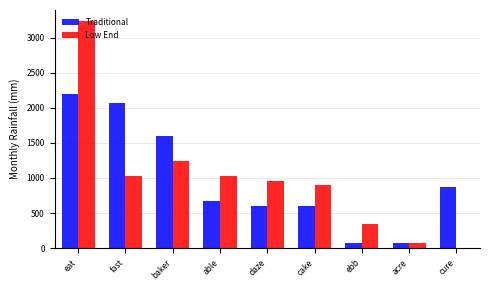

Reading left to right, extract all data points from this chart.

Traditional: eat=2202.3	fast=2068.8	baker=1601.7	able=667.4	daze=600.6	cake=600.6	ebb=66.7	acre=66.7	cure=867.6
Low End: eat=3234.6	fast=1032.3	baker=1238.8	able=1032.3	daze=963.5	cake=894.7	ebb=344.1	acre=68.8	cure=0.0